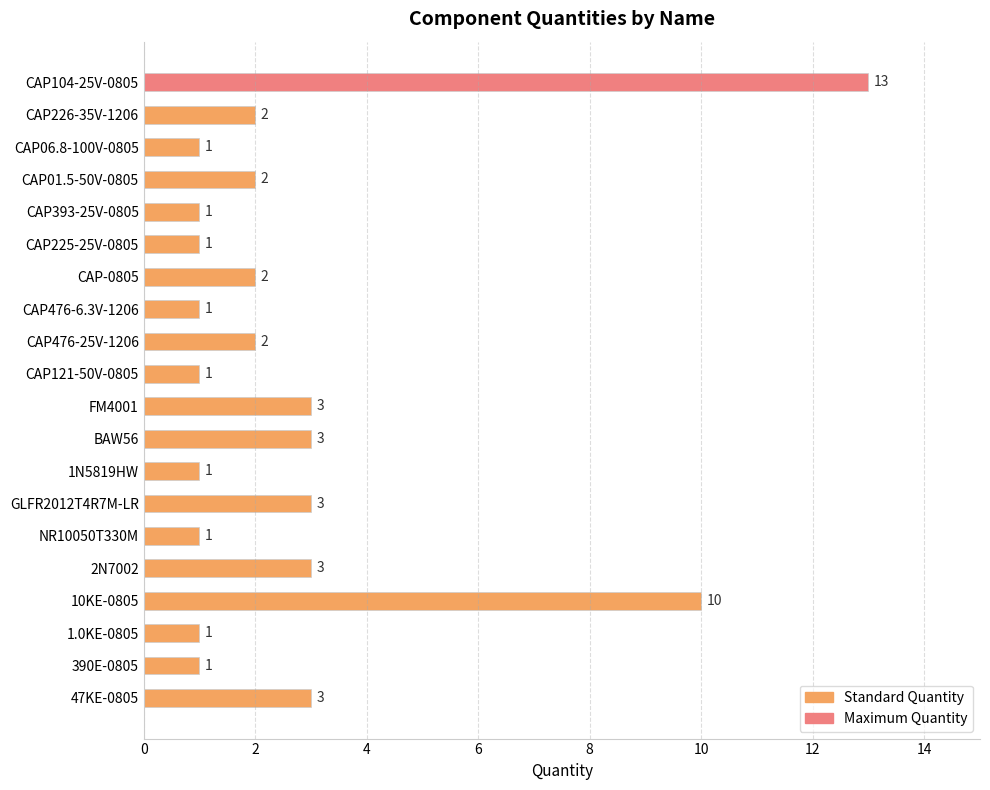

Which has a higher value, NR10050T330M or CAP-0805?

CAP-0805